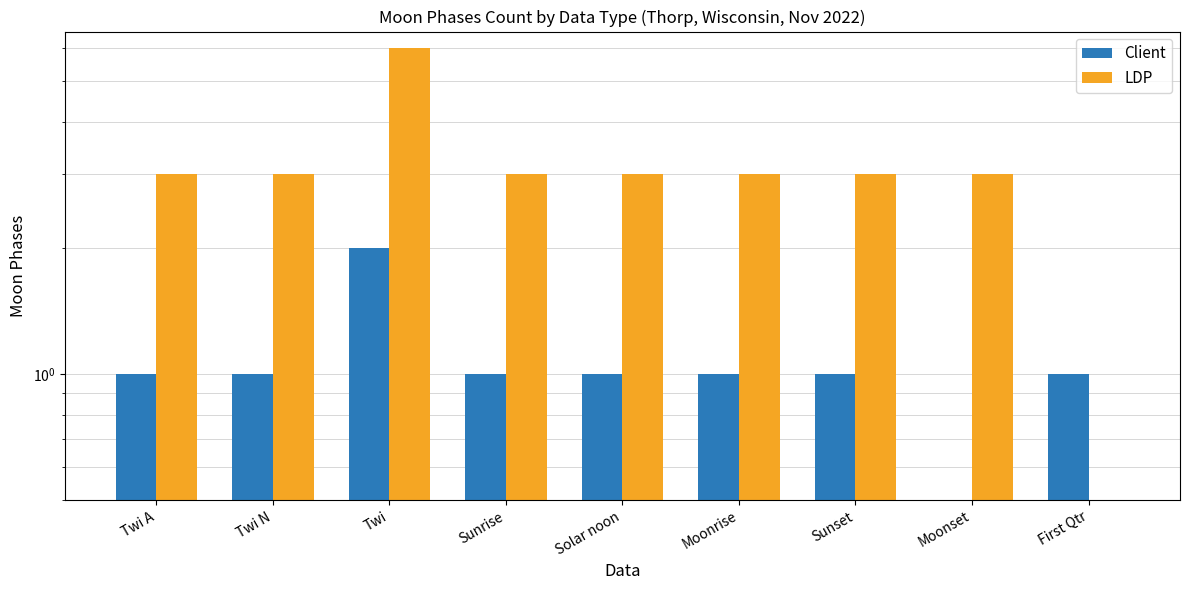

At which label does Client reach its peak?

Twi